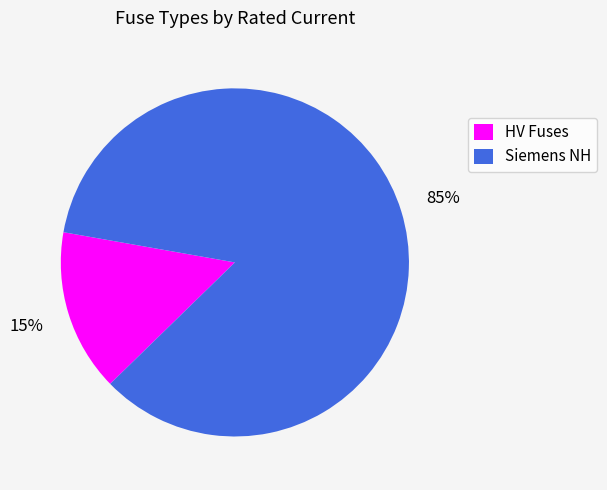

What is the smallest slice in the pie chart?

HV Fuses